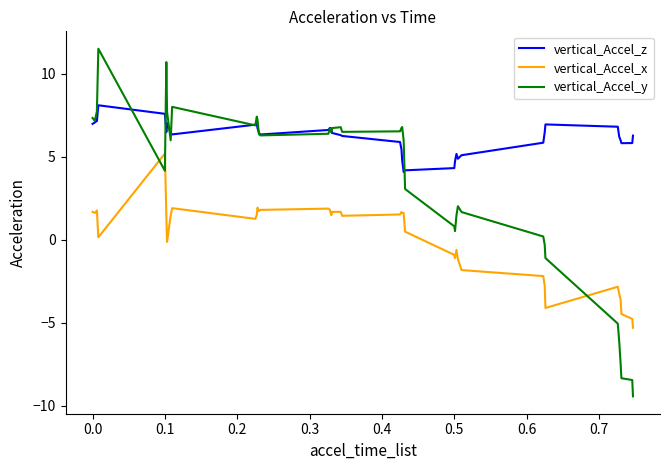

Which series has the largest range (max minus min)?

vertical_Accel_y